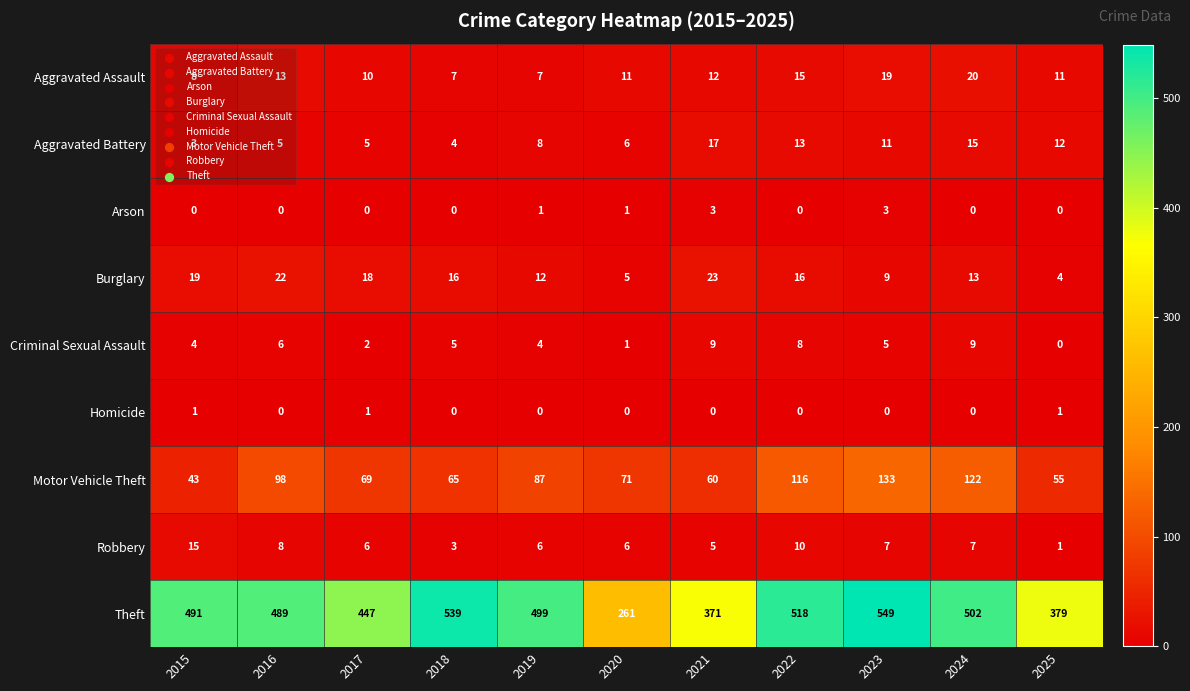

What is the average value of the Arson series?

1